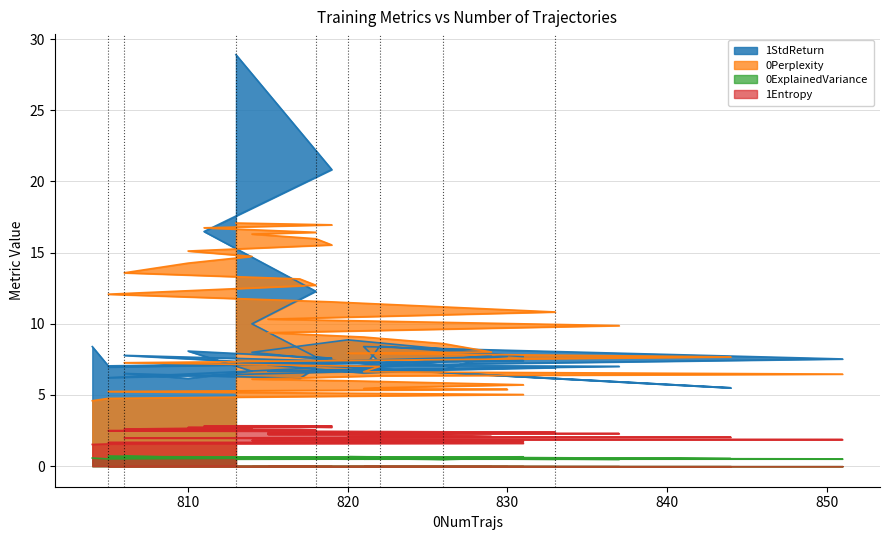

In 0ExplainedVariance, how many points are lower than both neighbors (excluding endpoints)?

12